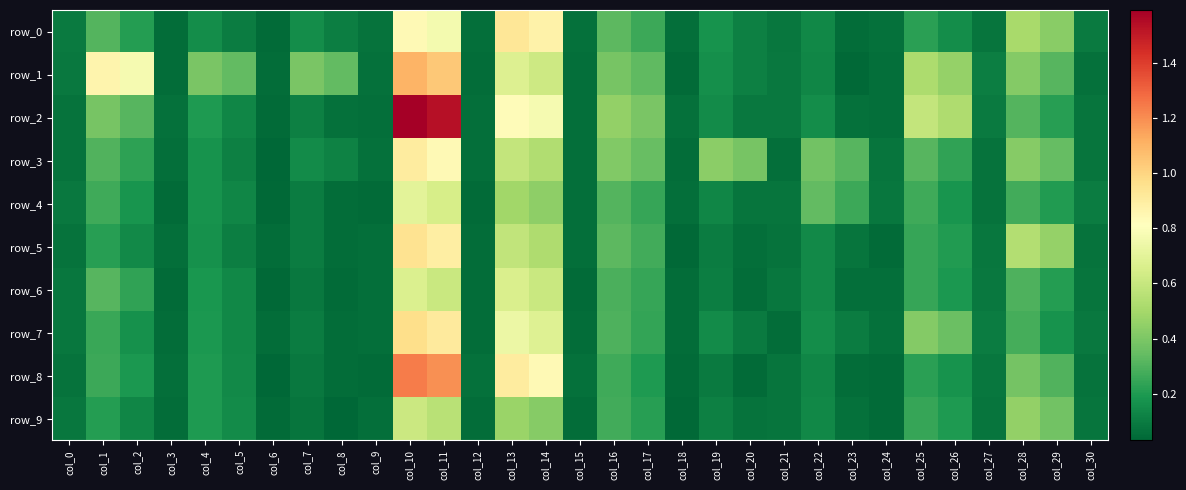

At which label does row_4 reach its minimum?

col_6